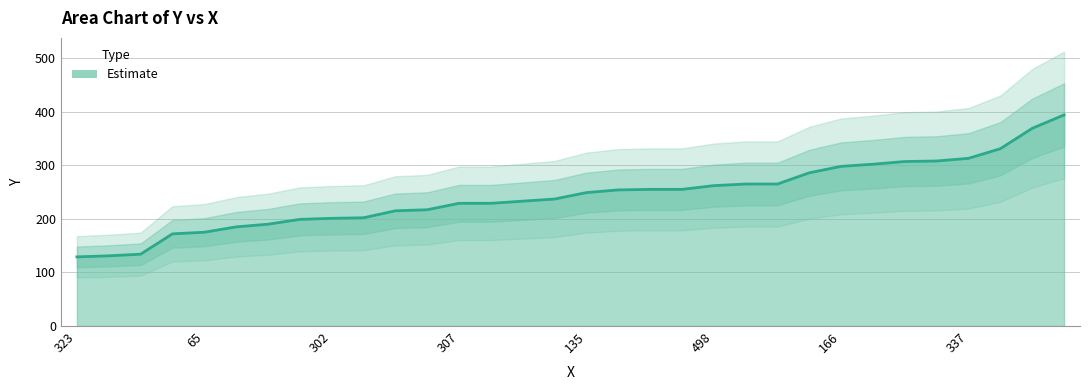

What is the smallest value displayed?

129